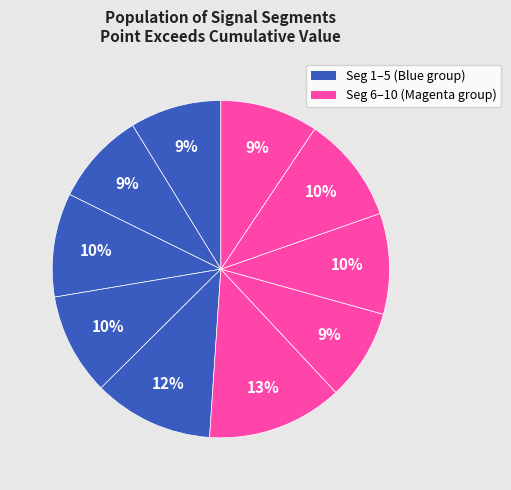

How many segments does this pie chart have?

10